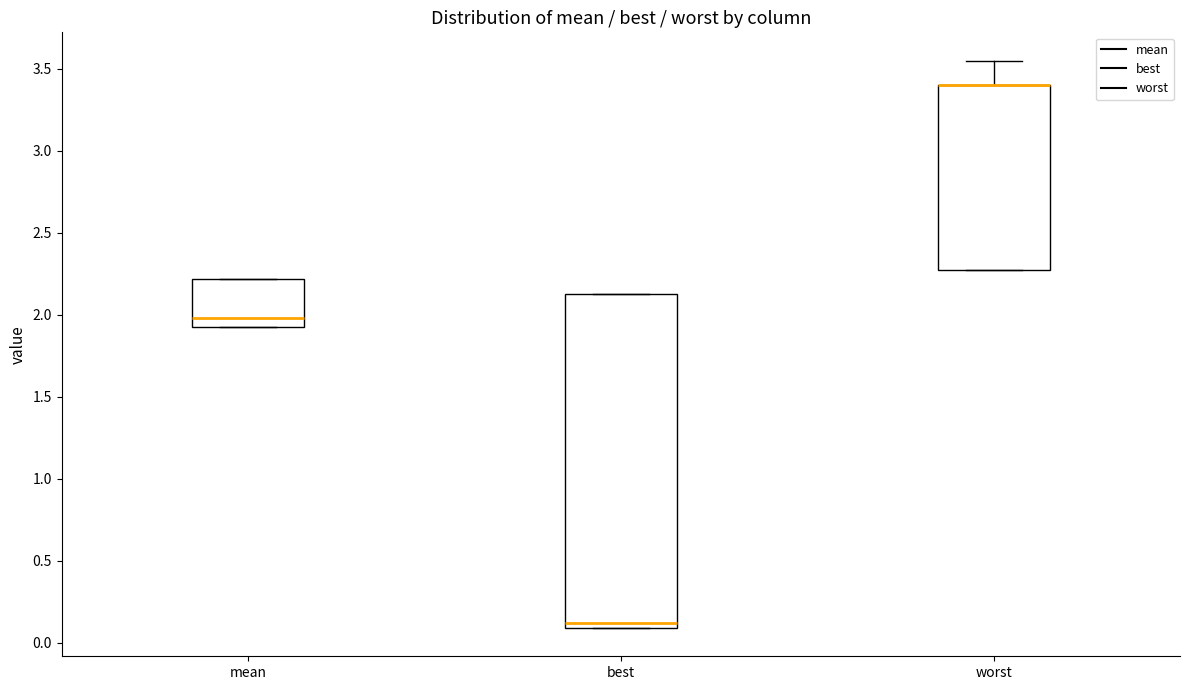

Where is the lower edge of the box for worst on the y-axis? The values are not printed on the chart, so give them approximately, as read against the axis.

2.25